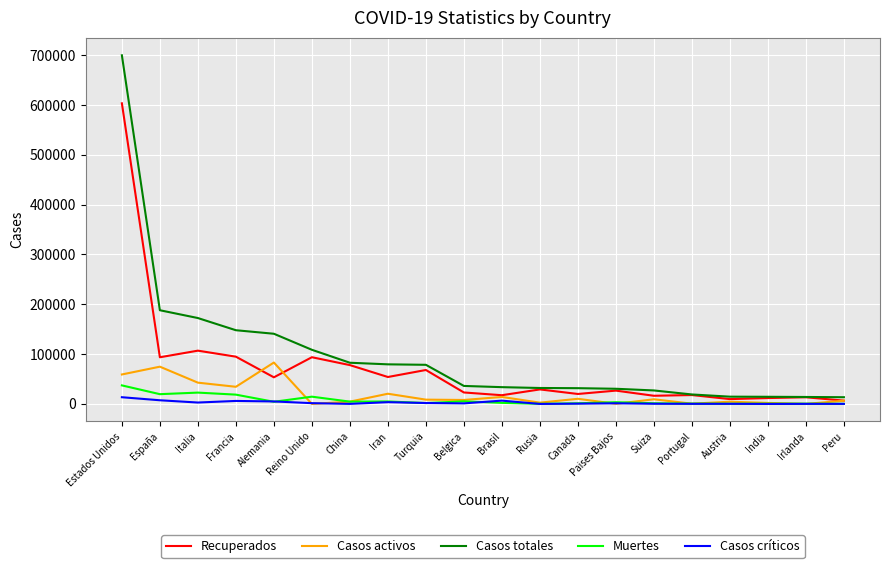

What is the sum of the Casos críticos values at Suiza and Irlanda?

542